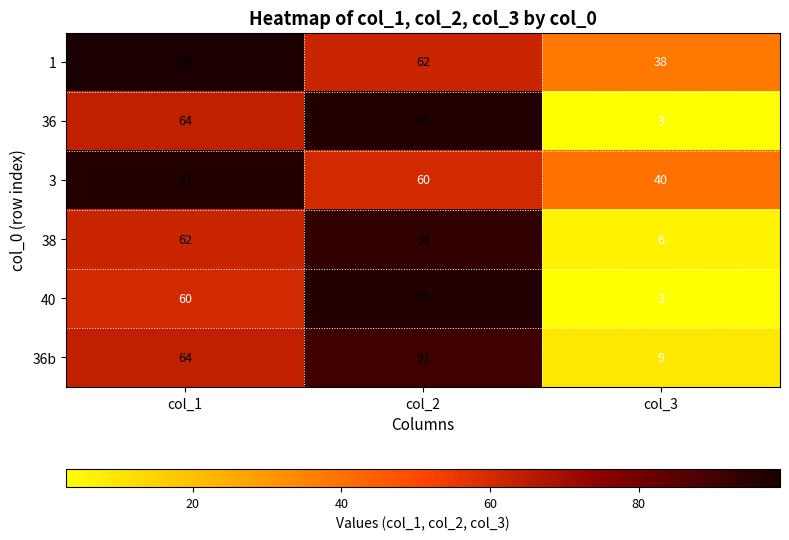

How many categories are shown in the chart?

3